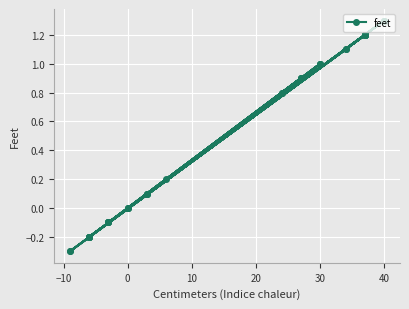

The value at 16 is -0.2. True or false?

False